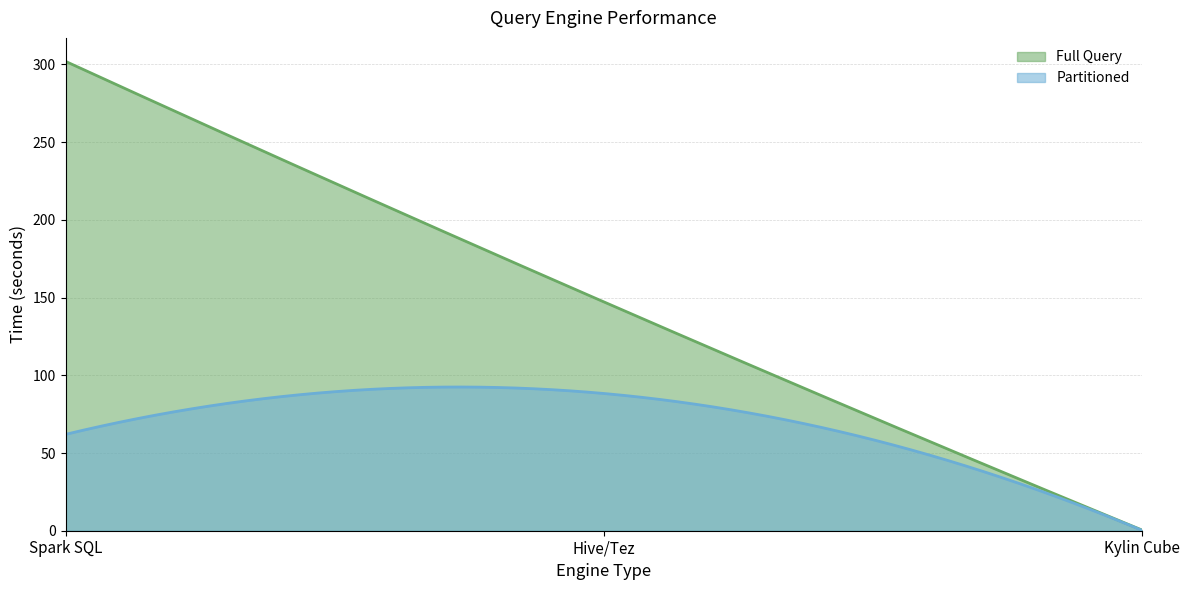

Reading left to right, what are all the values shown in this chart?

Full Query: 302.0	147.3	0.4
Partitioned: 62.0	88.3	0.2